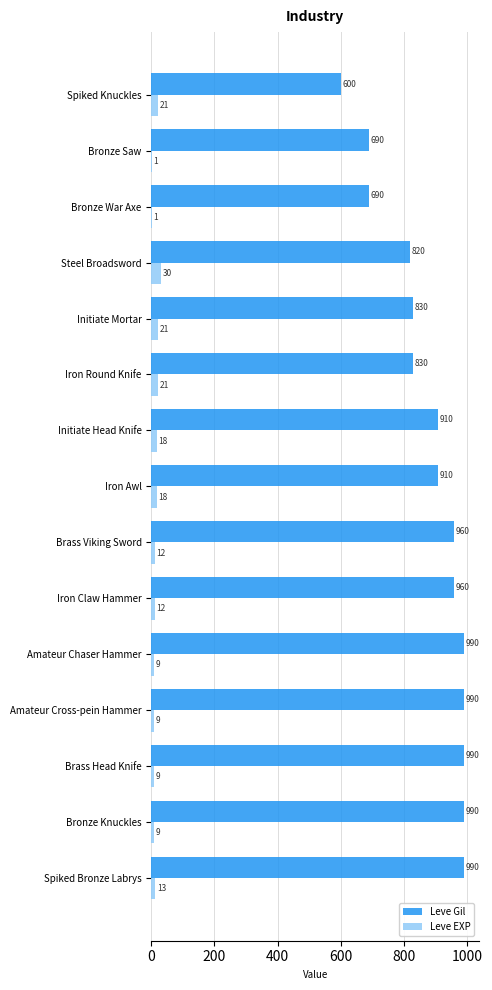

Between Bronze War Axe and Spiked Knuckles, which series saw the biggest shift?

Leve Gil